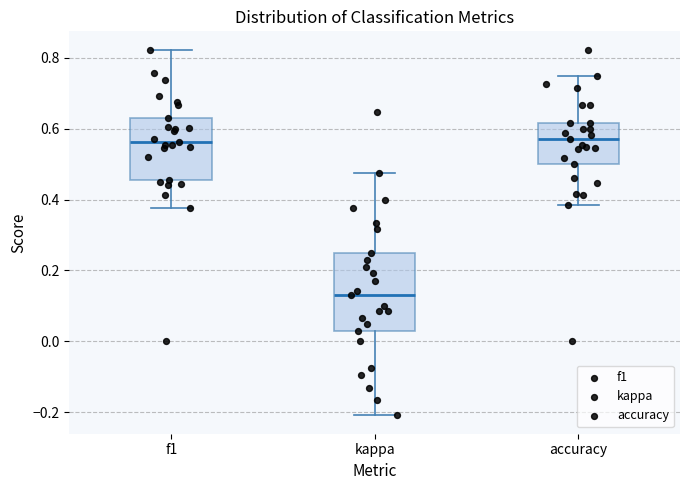

Reading left to right, transcribe this box plot: for each box, give where its median line is, the range the box spans, and where its two whiskers end, as read against the y-axis. The values are not printed on the chart, so give them approximately, as read against the axis.

f1: median 0.56, box 0.46 to 0.62, whiskers 0.38 to 0.82
kappa: median 0.14, box 0.02 to 0.26, whiskers -0.20 to 0.48
accuracy: median 0.58, box 0.50 to 0.62, whiskers 0.38 to 0.76